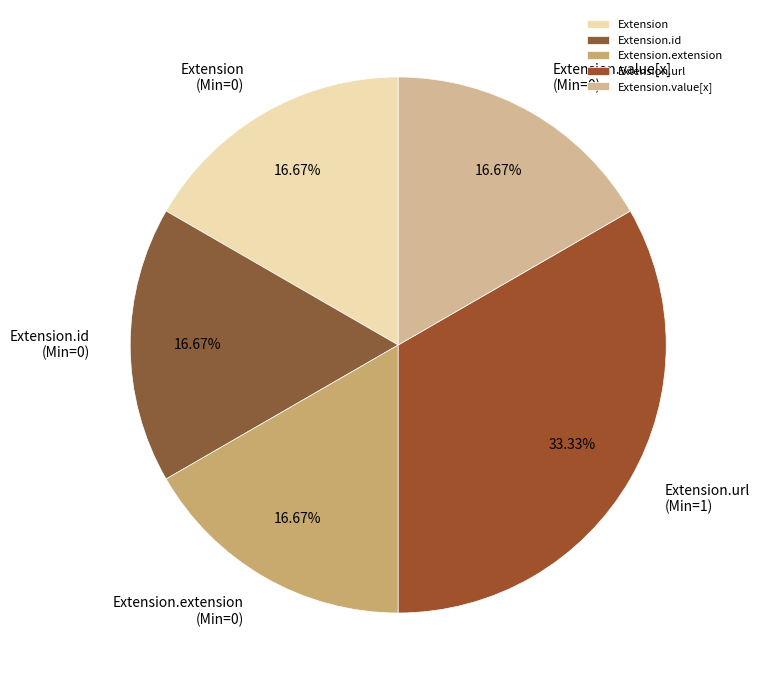

True or false: Extension.url accounts for 93% of the total.

False